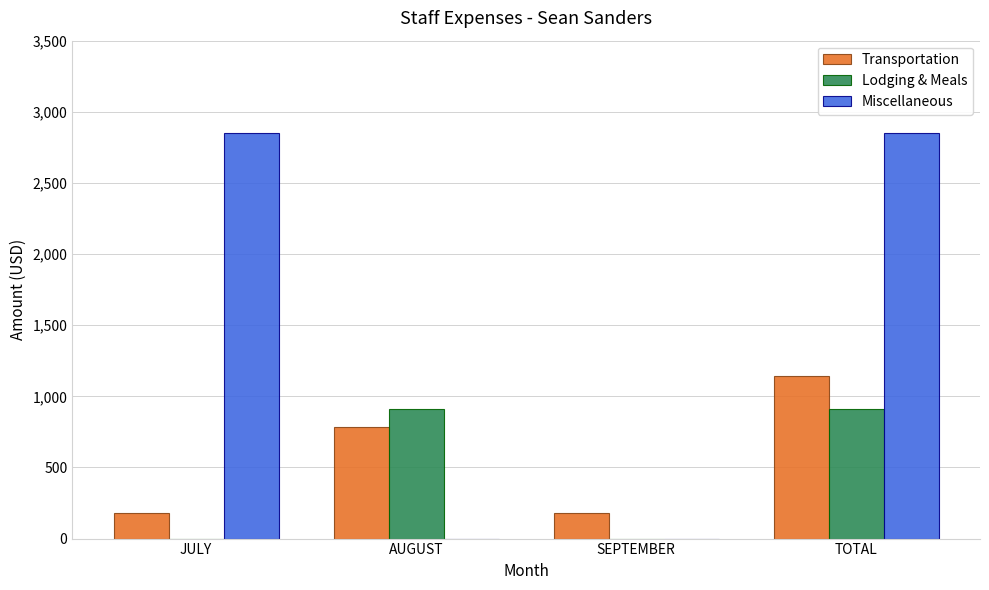

What is the sum of all Miscellaneous values?

5697.9